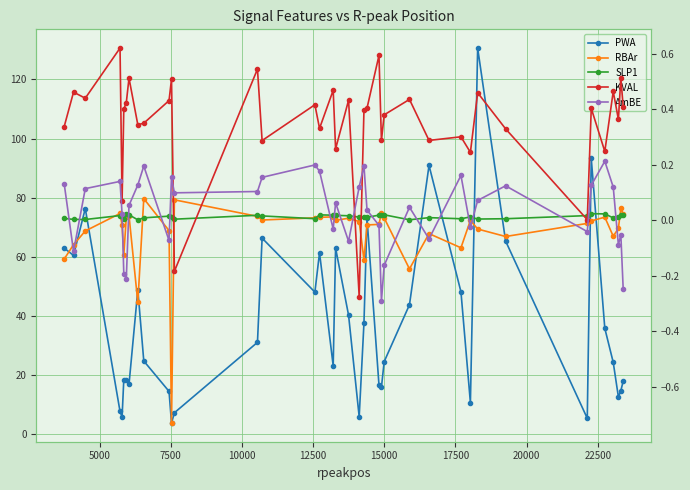

Is it true that SLP1 equals 0.0 at 30?

False